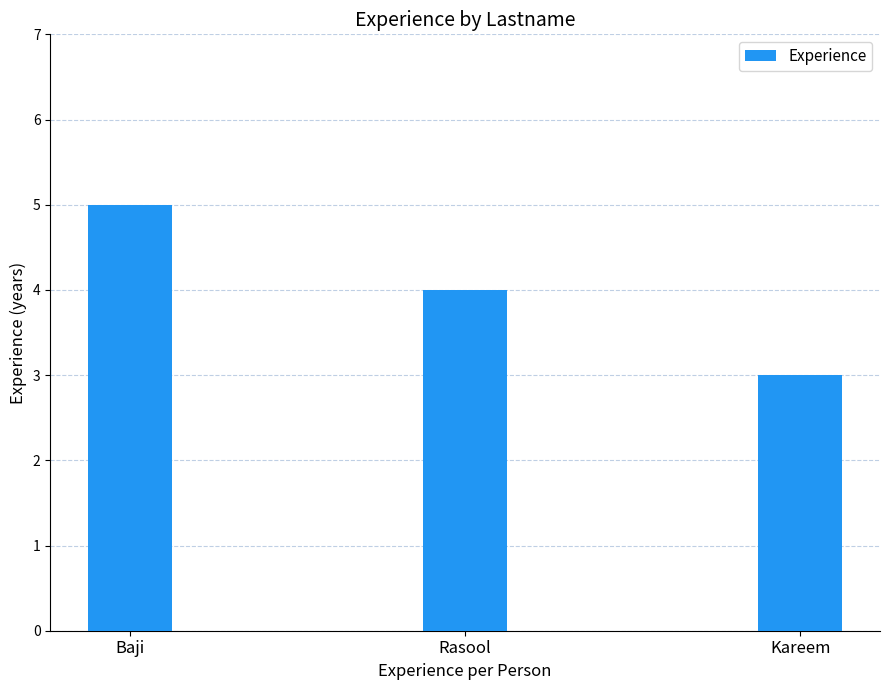

What is the minimum value shown in the chart?

3